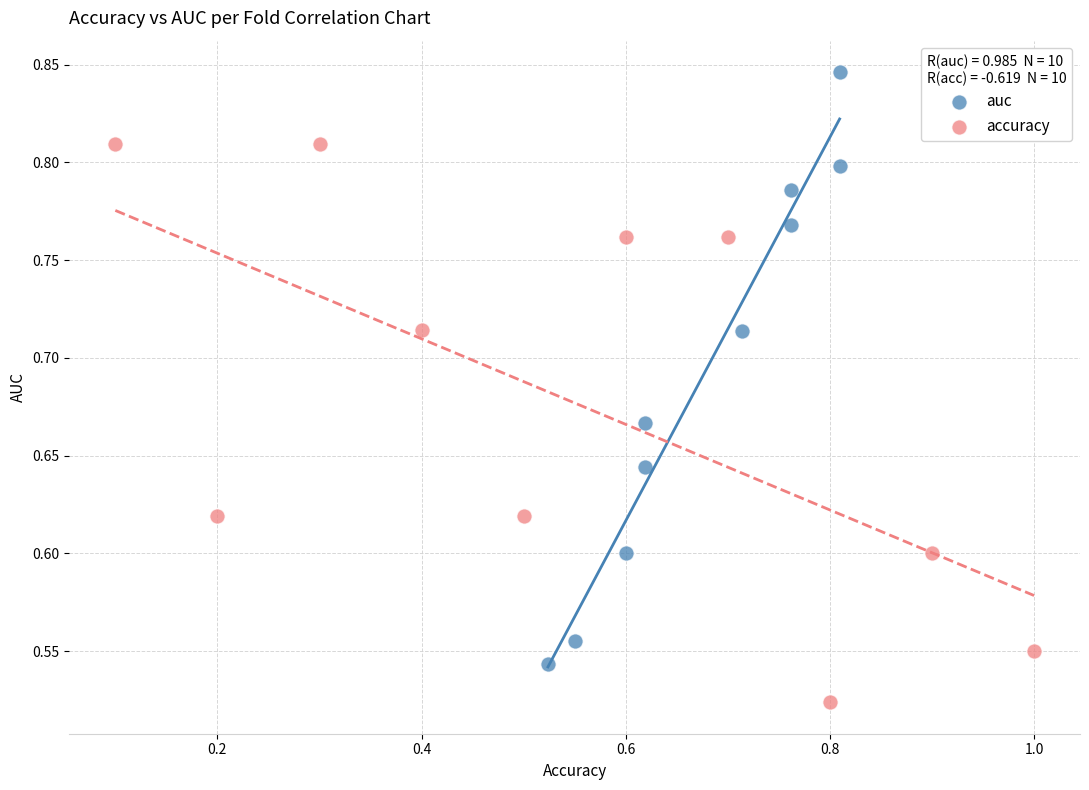

Which series reaches the minimum Y coordinate?

accuracy